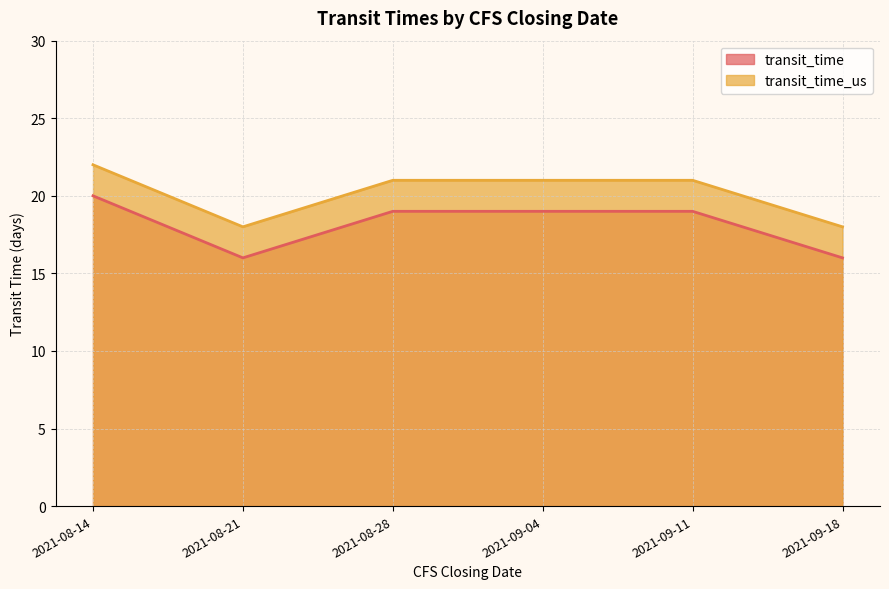

What is the label of the 5th point from the left?

2021-09-11